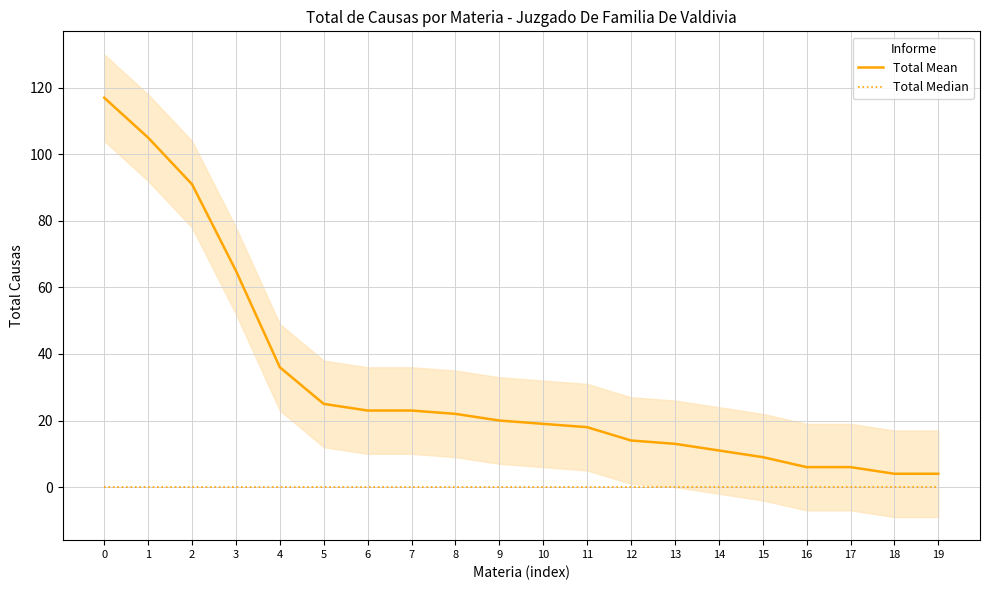

Reading left to right, extract all data points from this chart.

Total Mean: 117	105	91	65	36	25	23	23	22	20	19	18	14	13	11	9	6	6	4	4
Total Median: 0	0	0	0	0	0	0	0	0	0	0	0	0	0	0	0	0	0	0	0